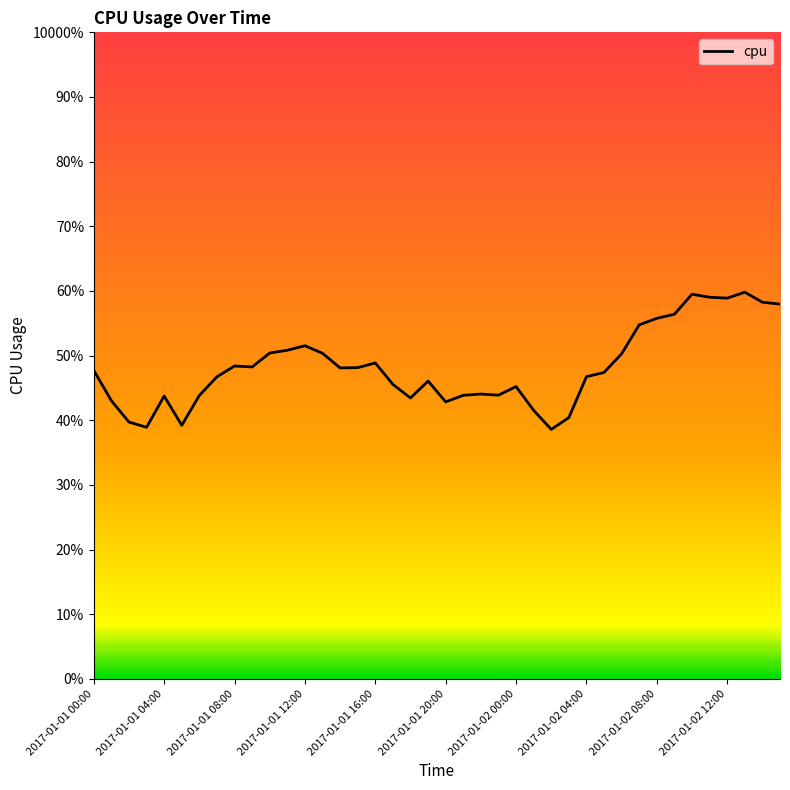

Is this an area chart (filled region under the line)?

No